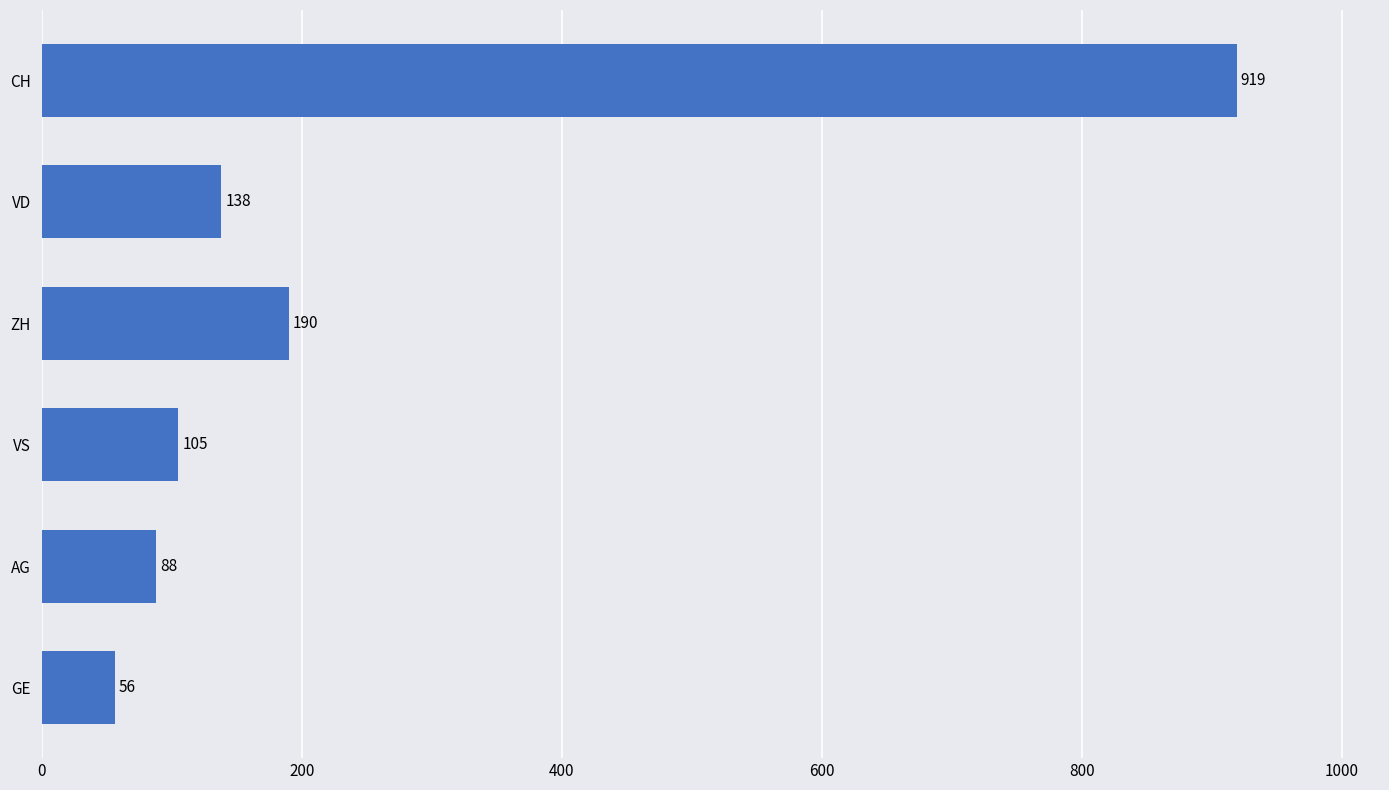

Rank the categories by value from highest to lowest.

CH, ZH, VD, VS, AG, GE